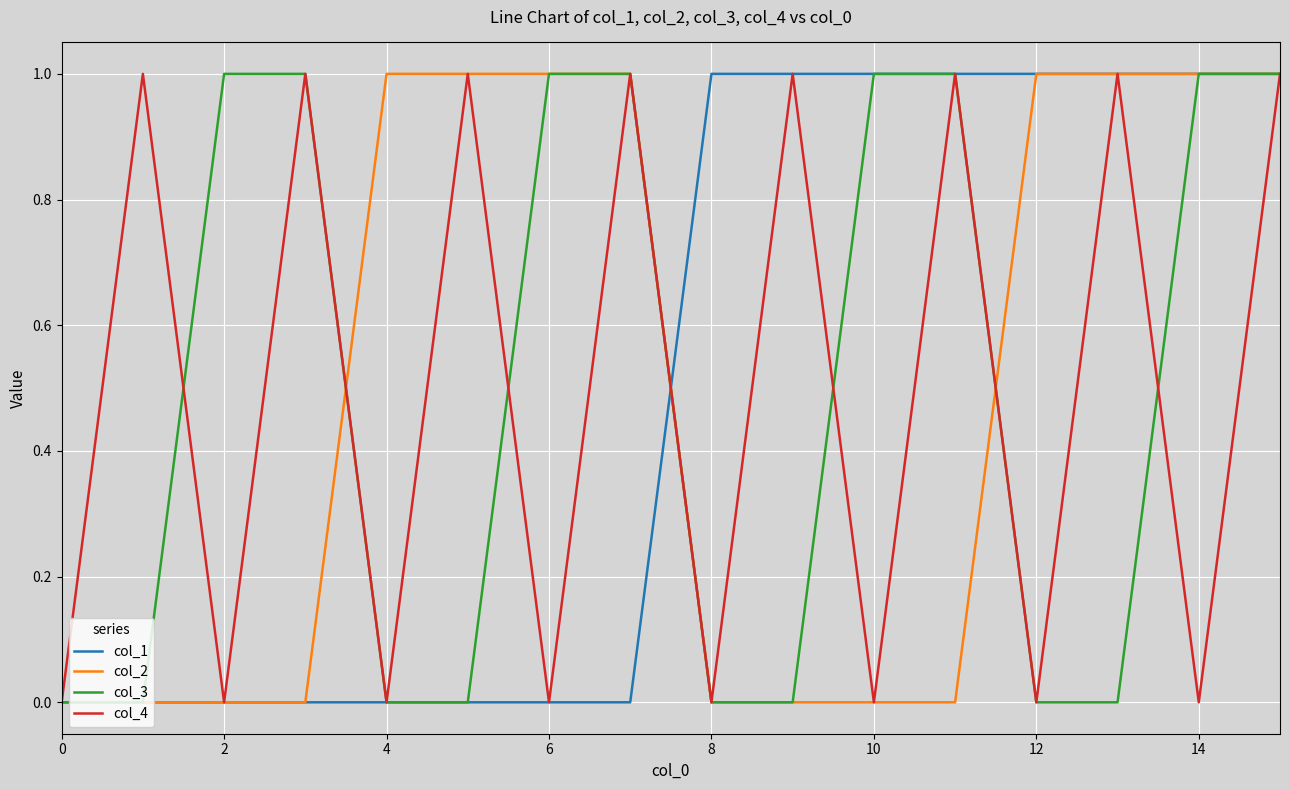

The col_2 series shows 1 at 12. True or false?

True